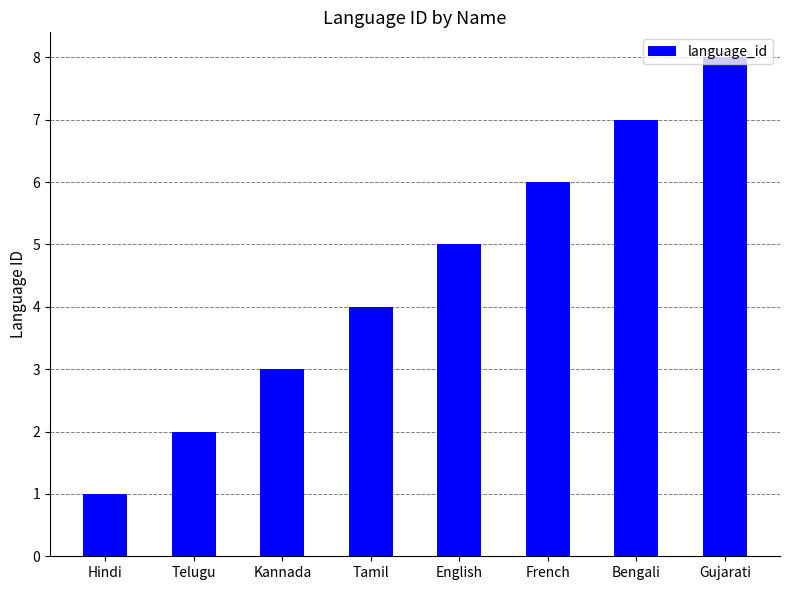

At which category does the chart reach its minimum across all series?

Hindi